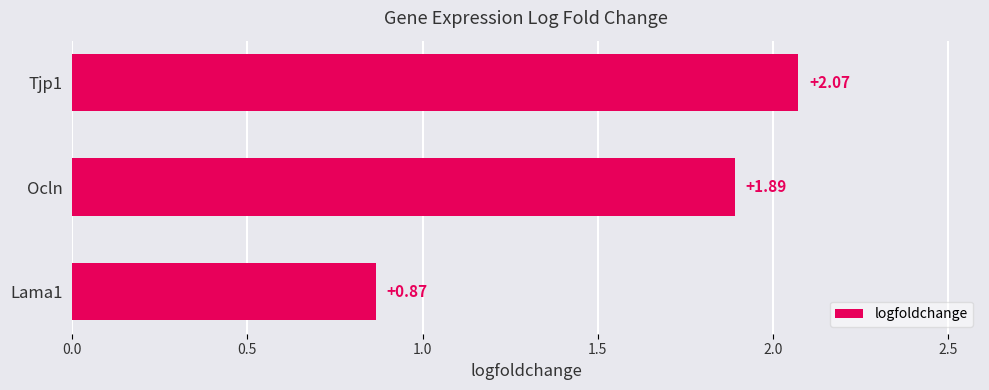

Between Lama1 and Tjp1, which is larger?

Tjp1